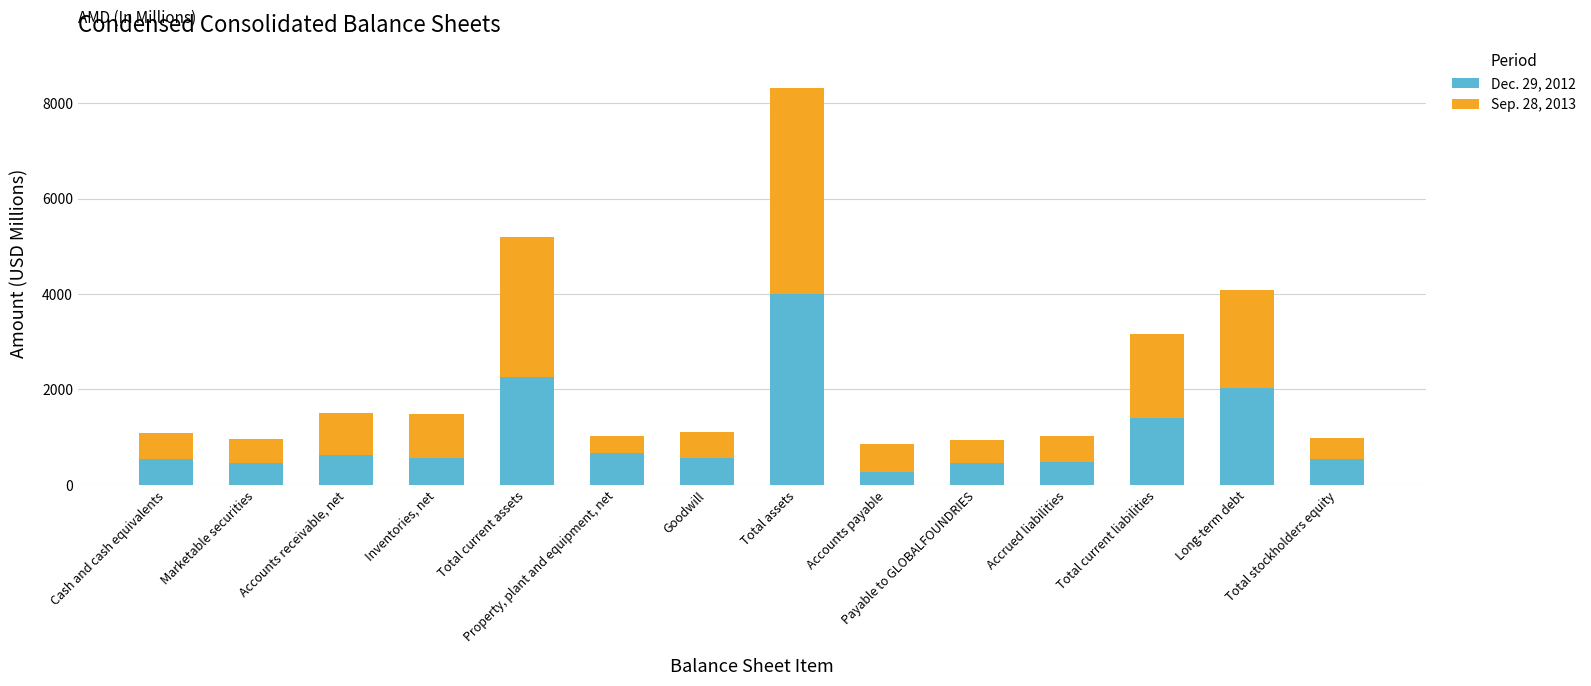

What is the label of the 6th bar from the right?

Accounts payable